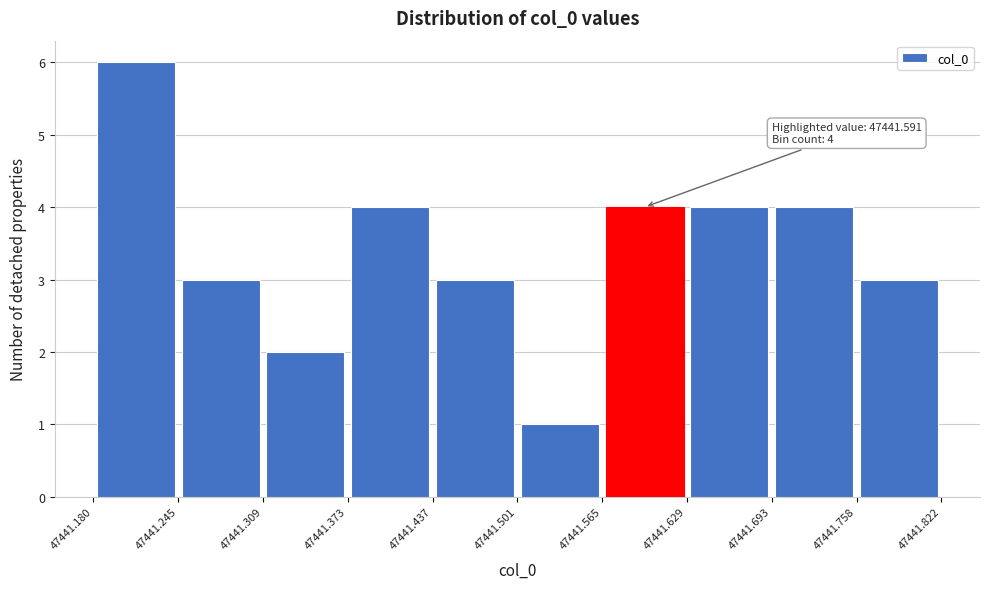

Over which range of the x-axis is the bar tallest?

47441.180 to 47441.245